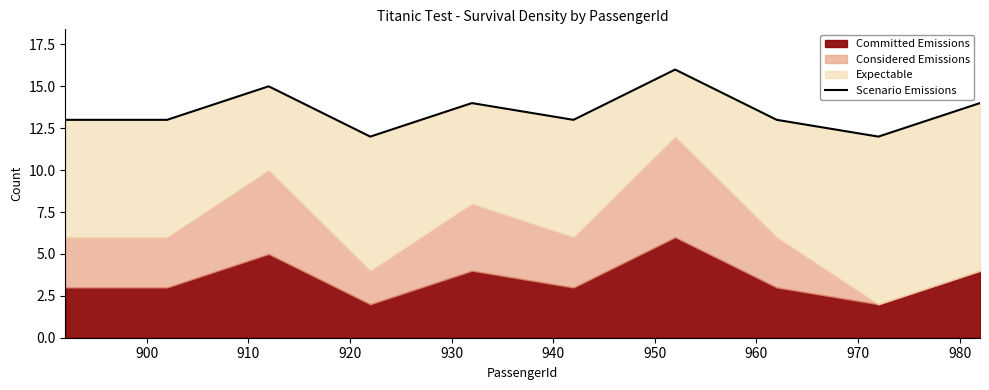

True or false: the data shows 13 at 940.

True